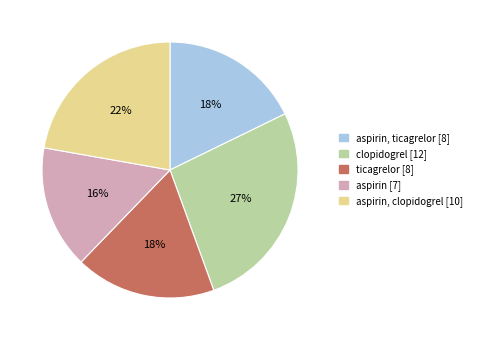

How many segments does this pie chart have?

5